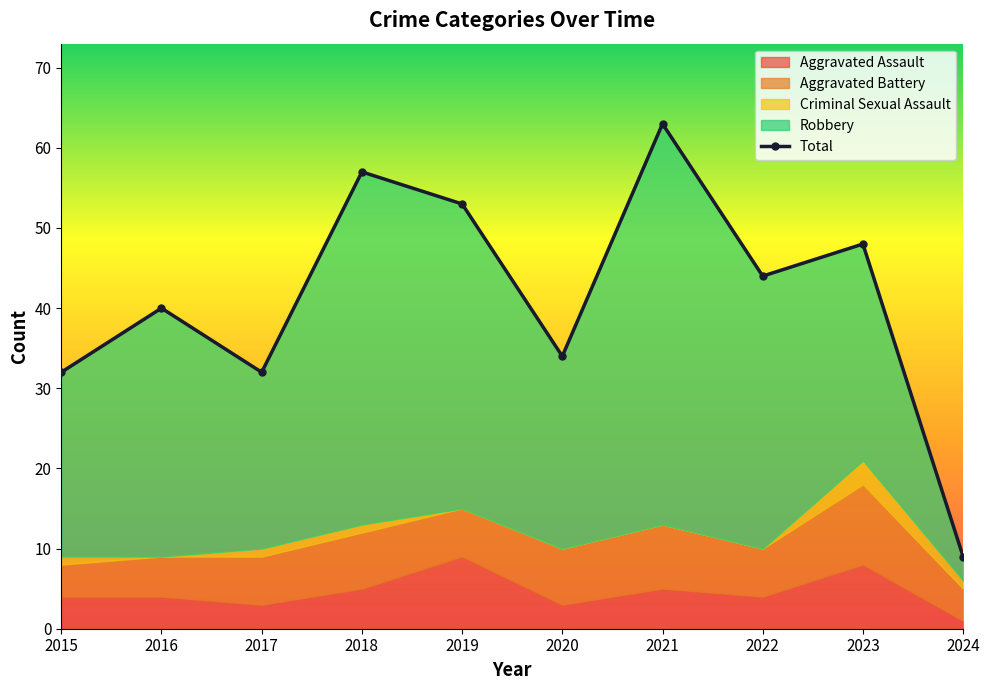

How many categories are shown in the chart?

10